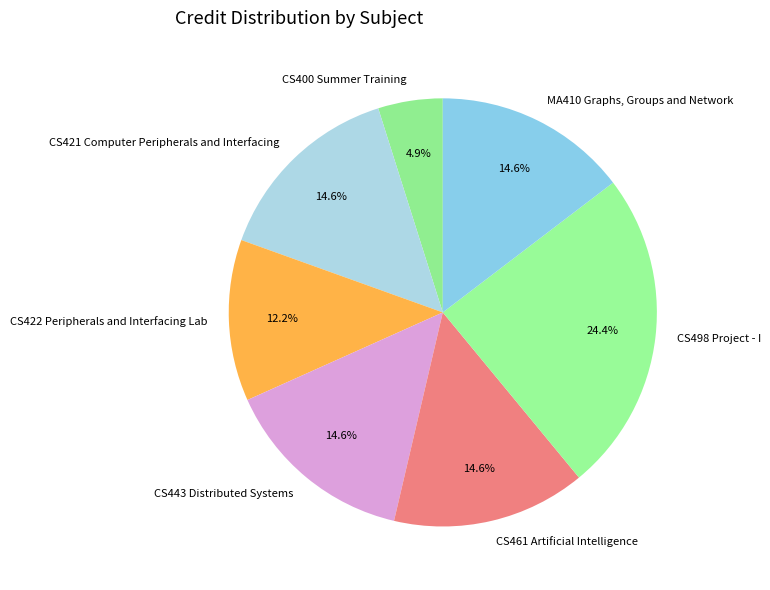

What portion of the pie excludes CS461 Artificial Intelligence?

85.4%